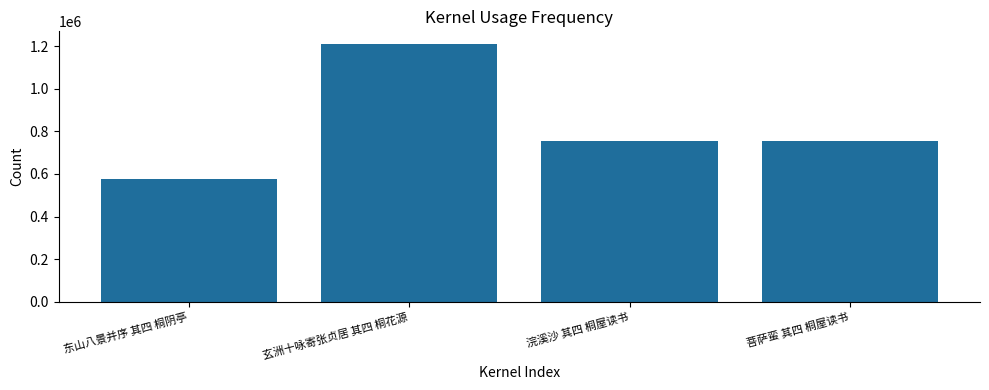

What is the difference between the values at 玄洲十咏寄张贞居 其四 桐花源 and 东山八景并序 其四 桐阴亭?

631770